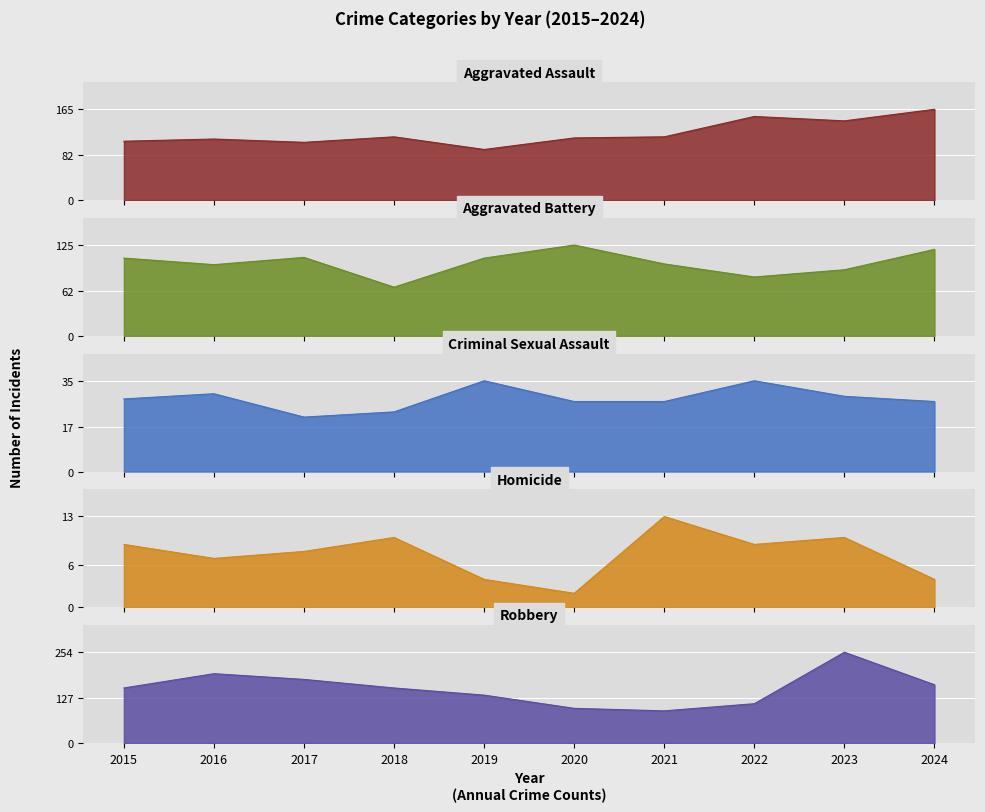

What is the value of the Robbery point at the 9th from the left?

254